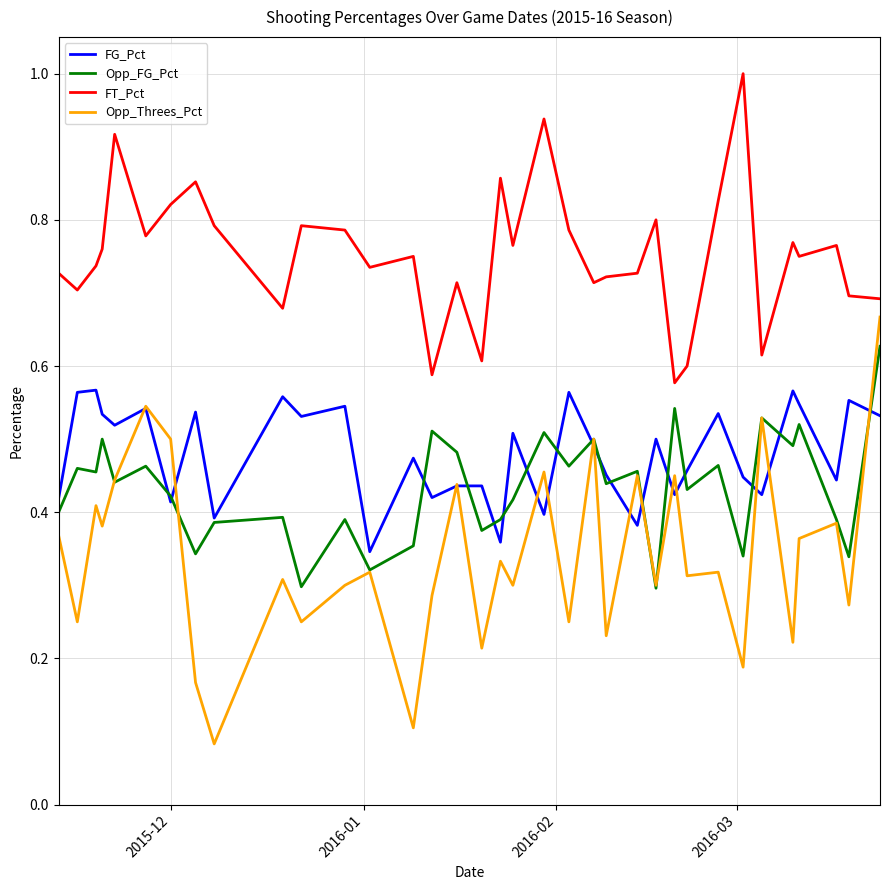

How many lines are shown in the chart?

4